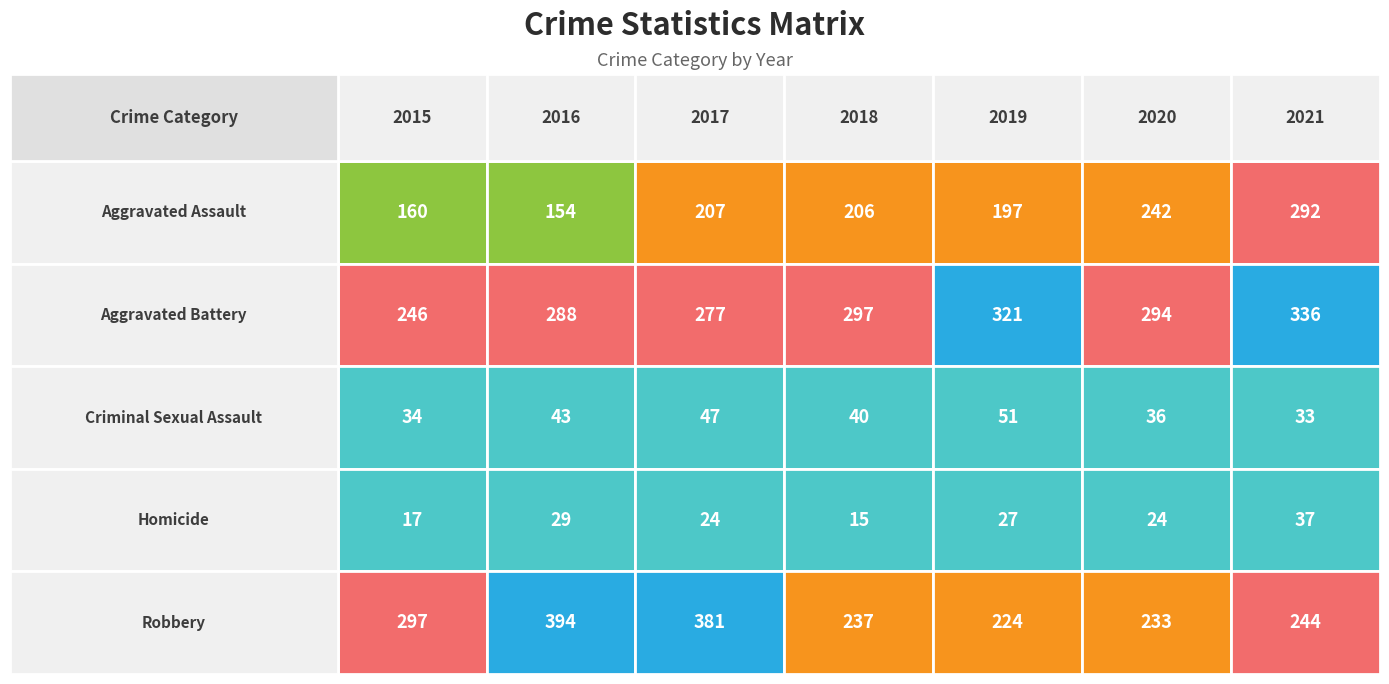

At which label does Robbery reach its peak?

2016